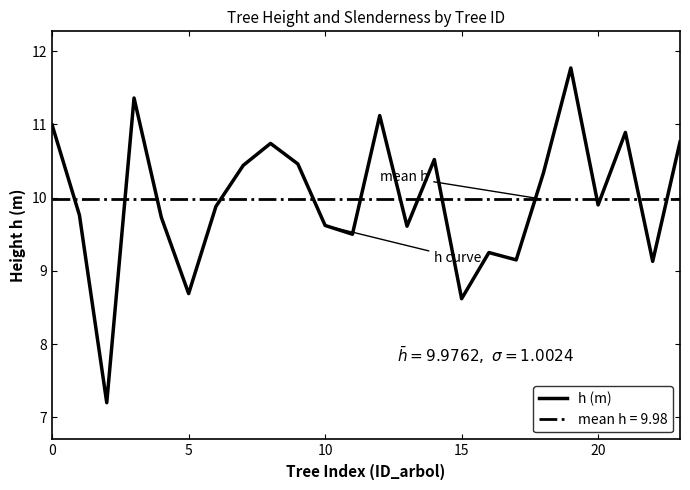

What is the maximum value for h (m)?

11.8